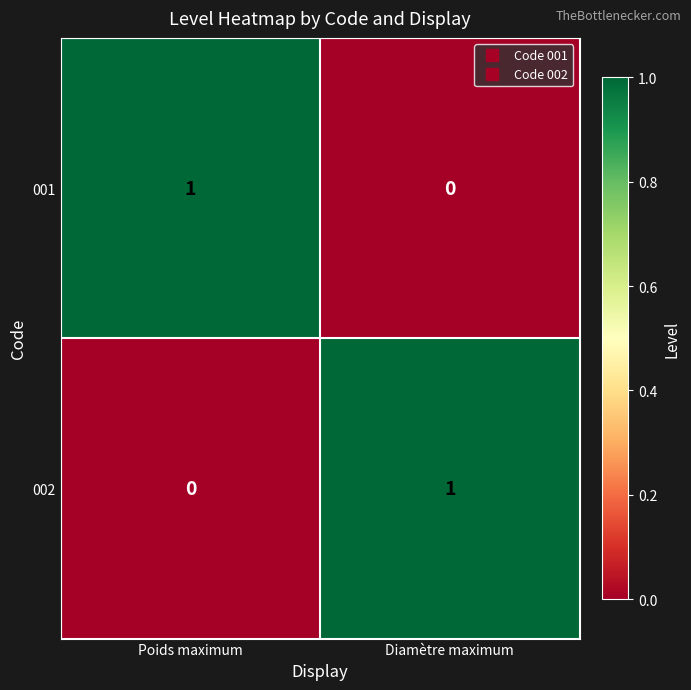

Is the value of 001 at Diamètre maximum greater than the value of 002 at Diamètre maximum?

No